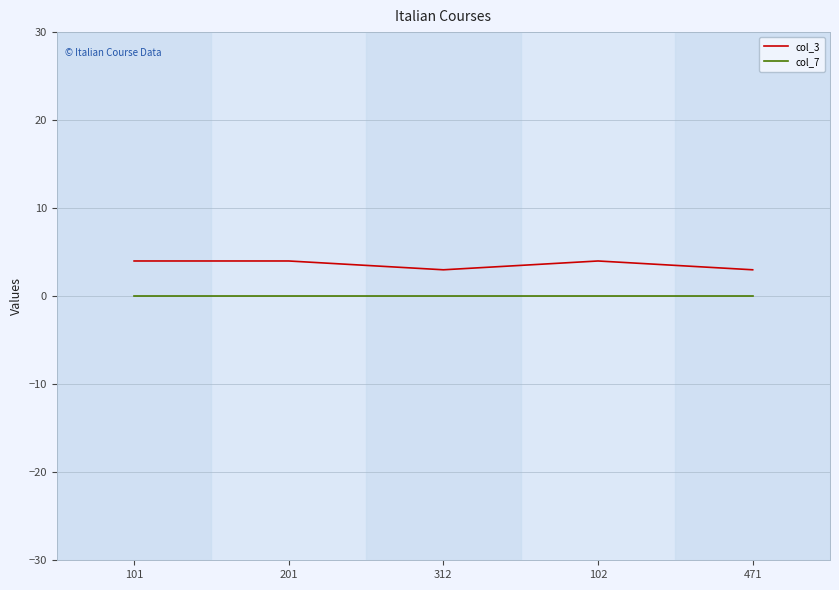

True or false: col_3 and col_7 cross at least once.

False